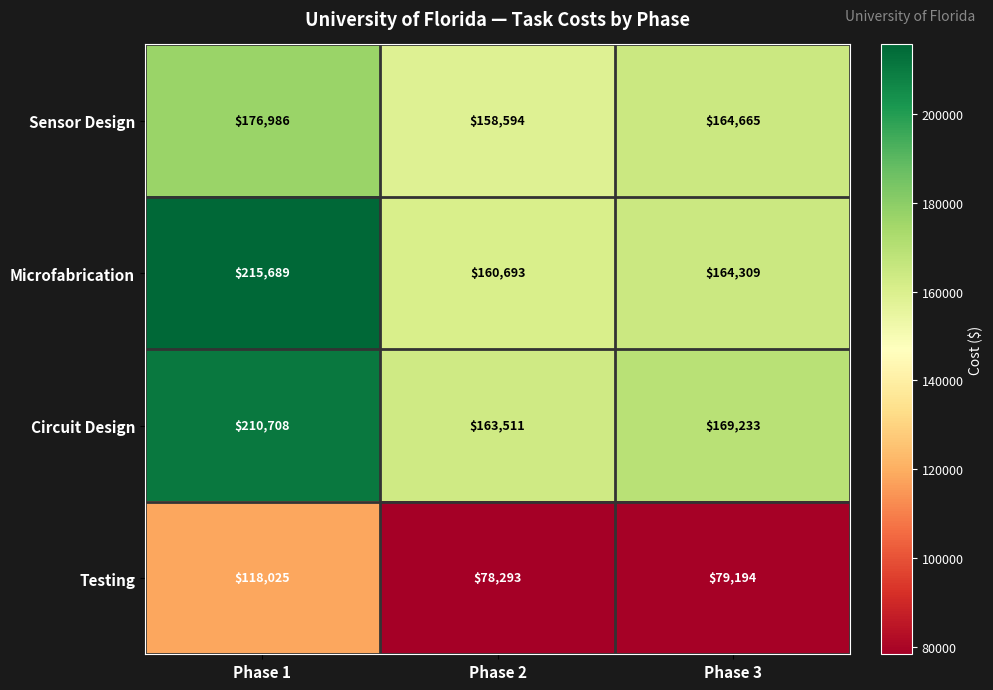

At which label does Sensor Design reach its peak?

Phase 1